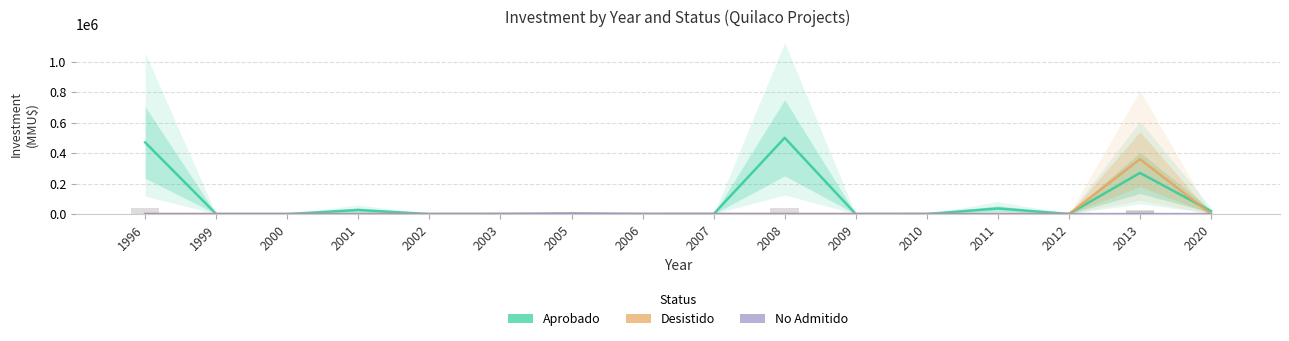

Which label corresponds to the smallest value in the chart?

1999